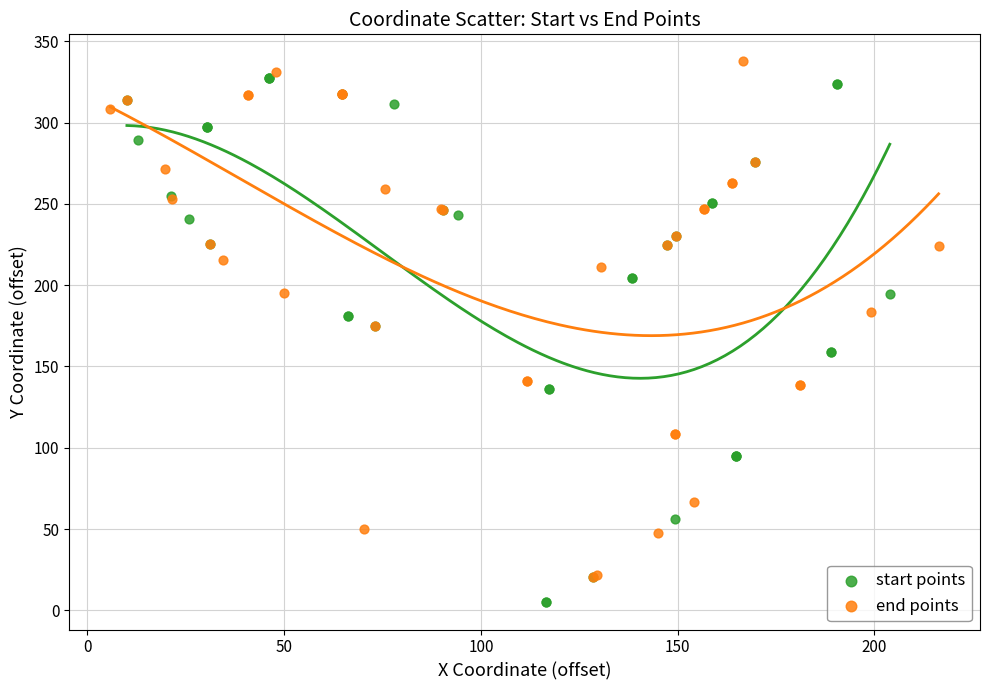

Which series contains the highest Y value?

end points